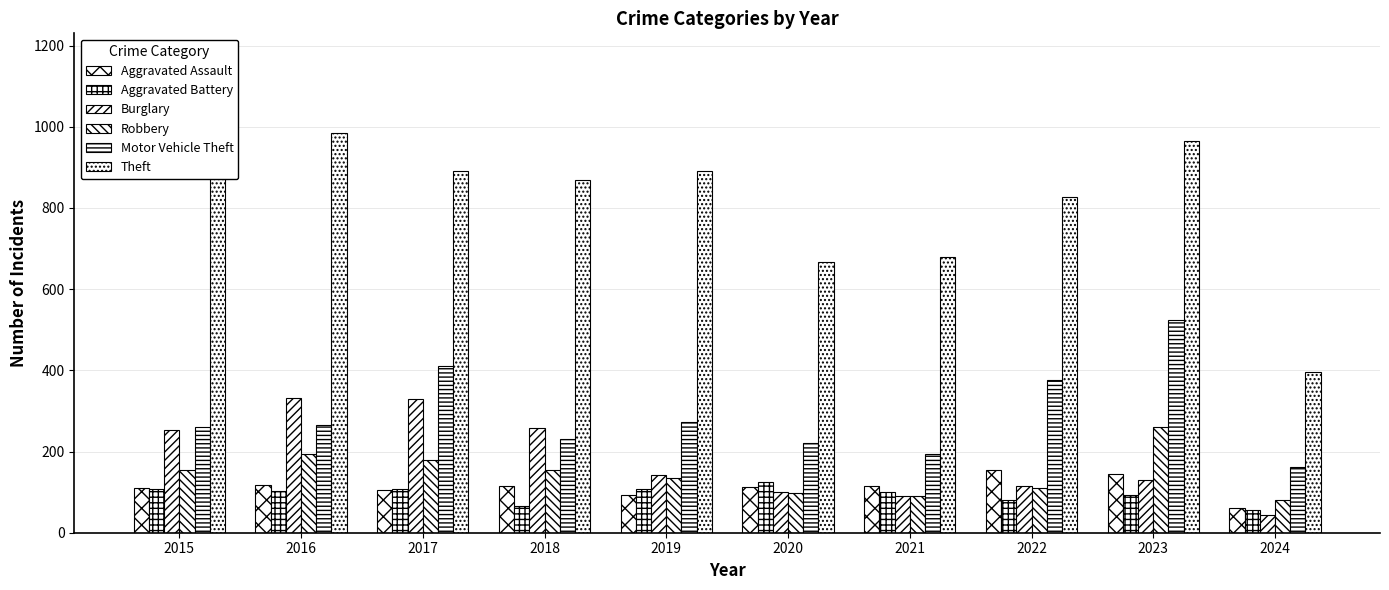

How many data points in Motor Vehicle Theft are less than 265?

5